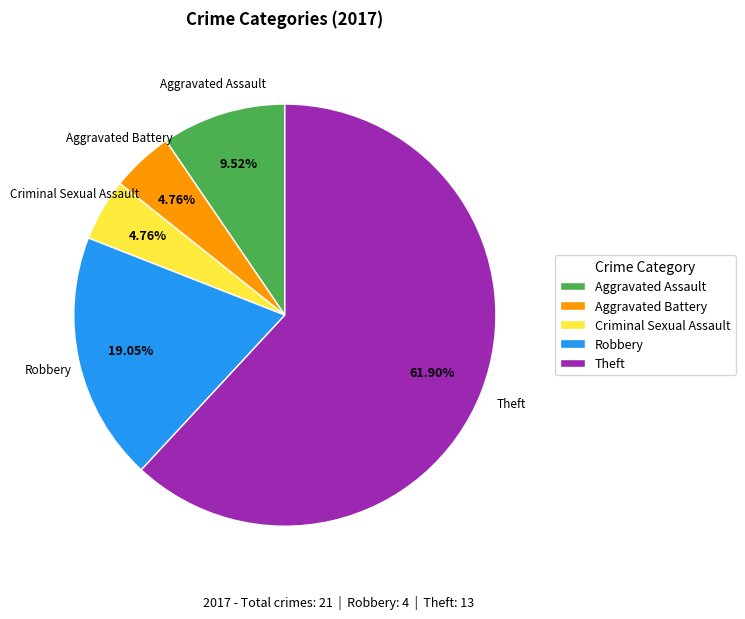

To the nearest percent, what portion does Aggravated Assault represent?

10%